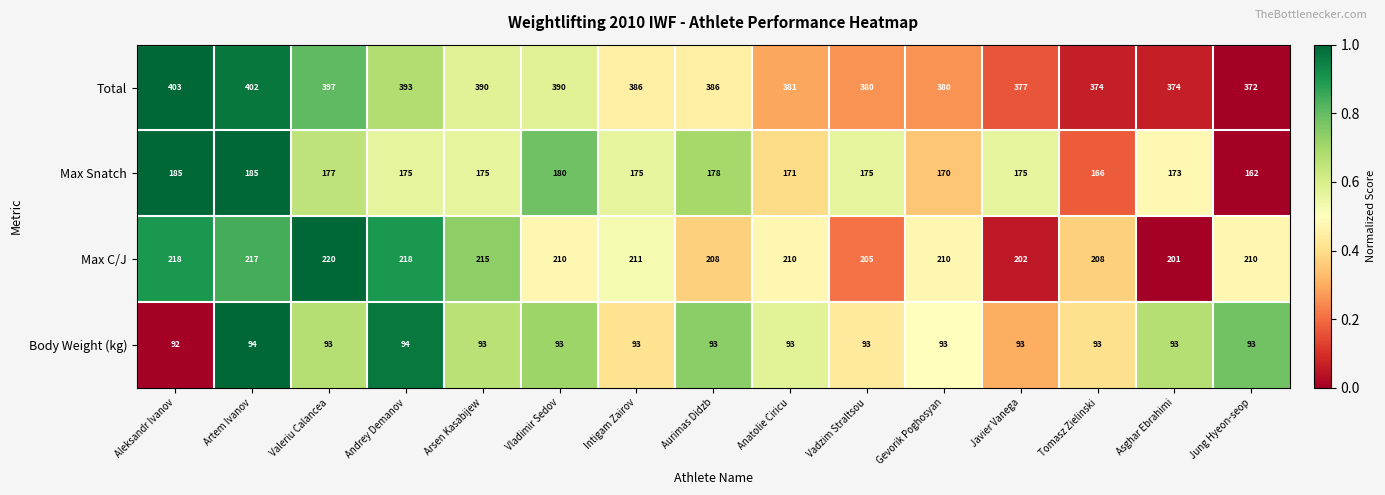

What is the average value of the Max C/J series?

211